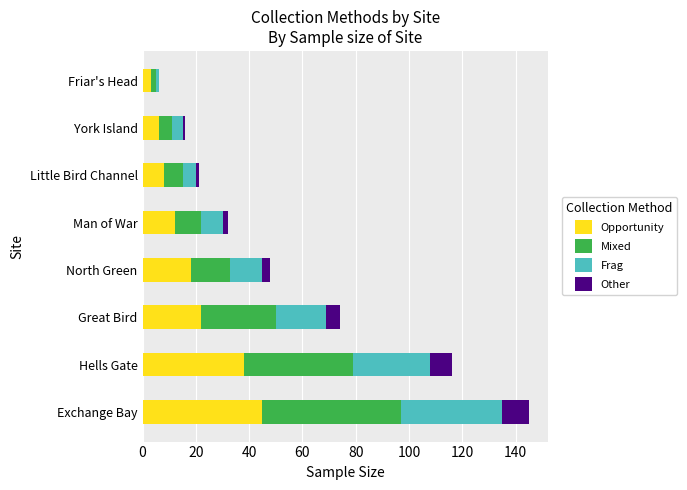

How many data points does each series have?

8